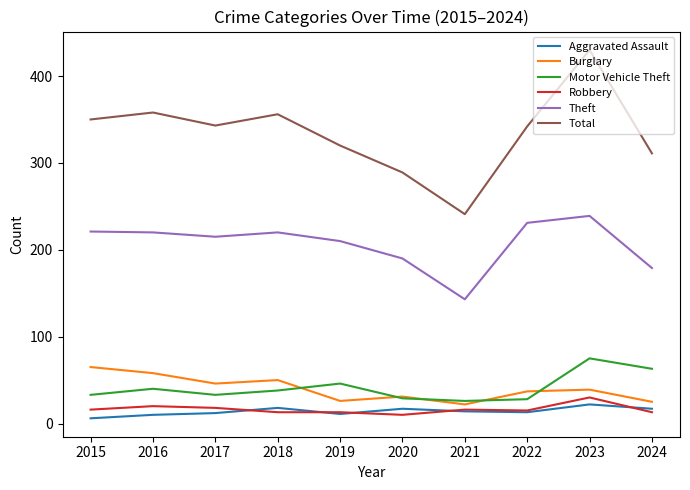

What is the difference between the second highest and minimum values in the Total series?

117